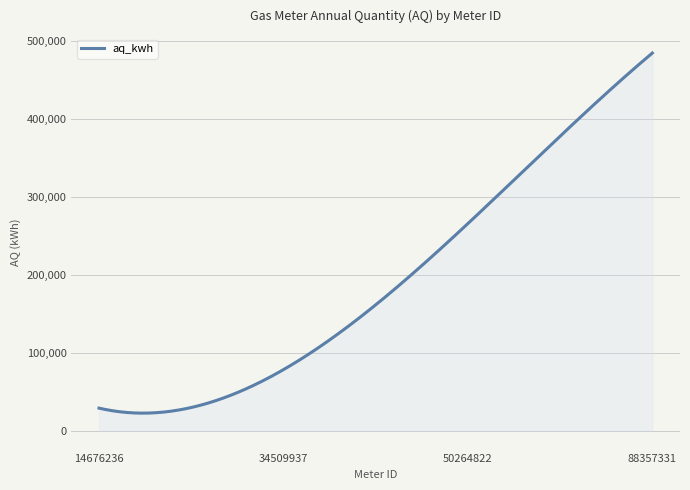

What is the average value?

193381.2